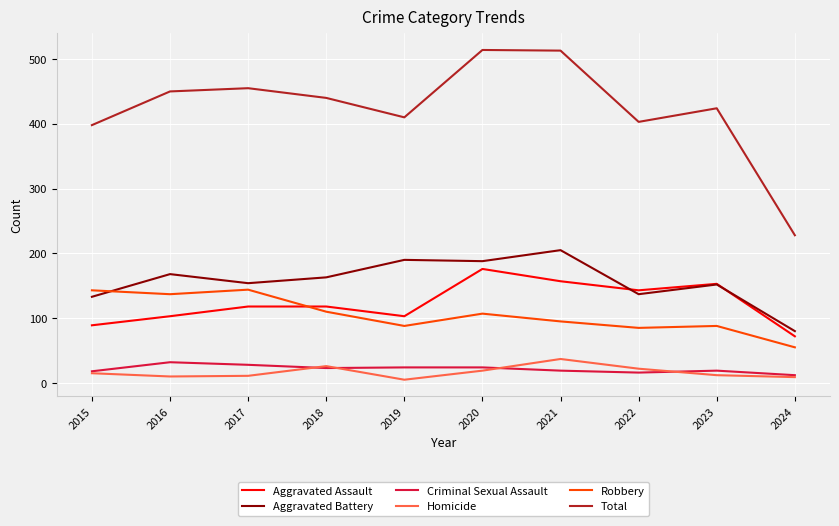

What is the difference between the highest and lowest values at 2018?

417